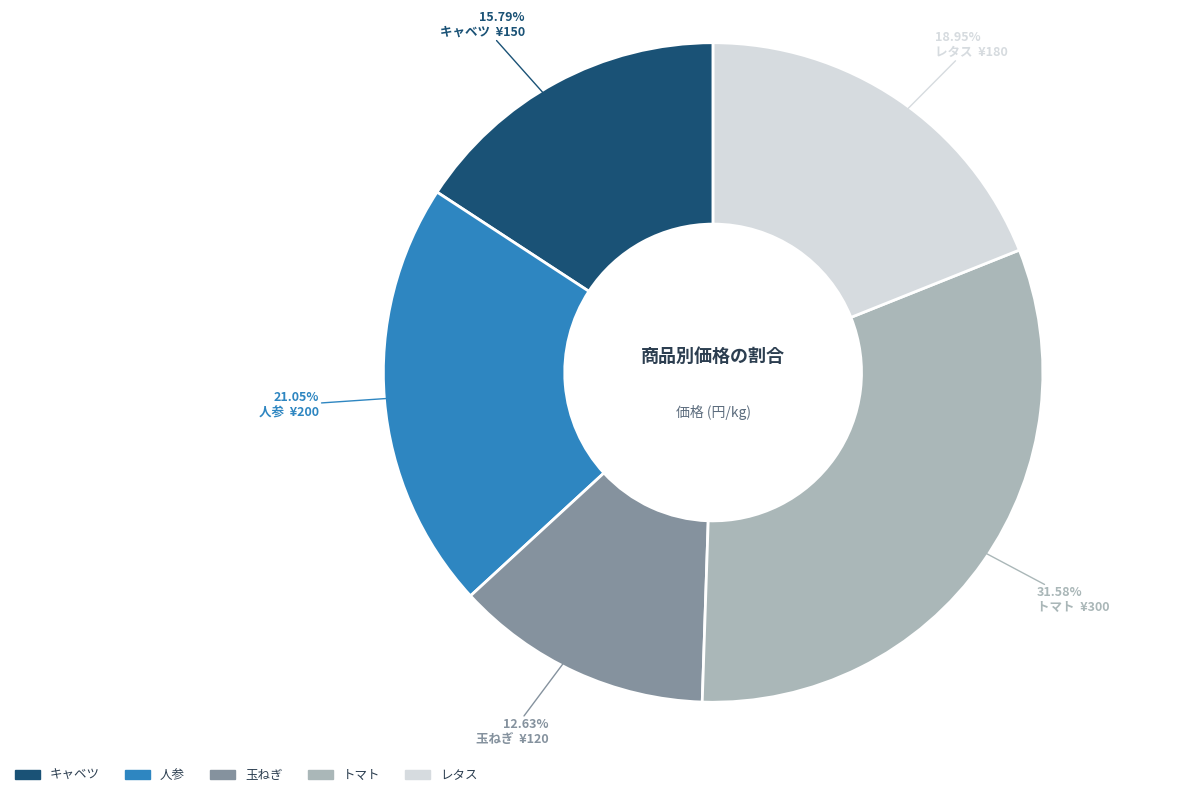

Count the number of slices in the pie.

5